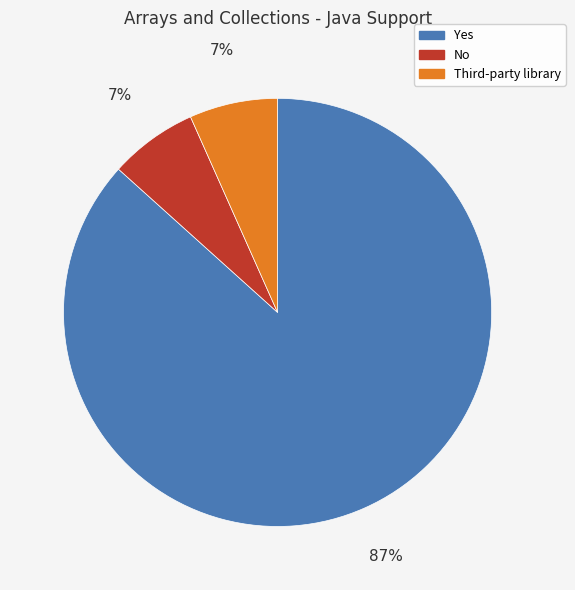

How many segments does this pie chart have?

3